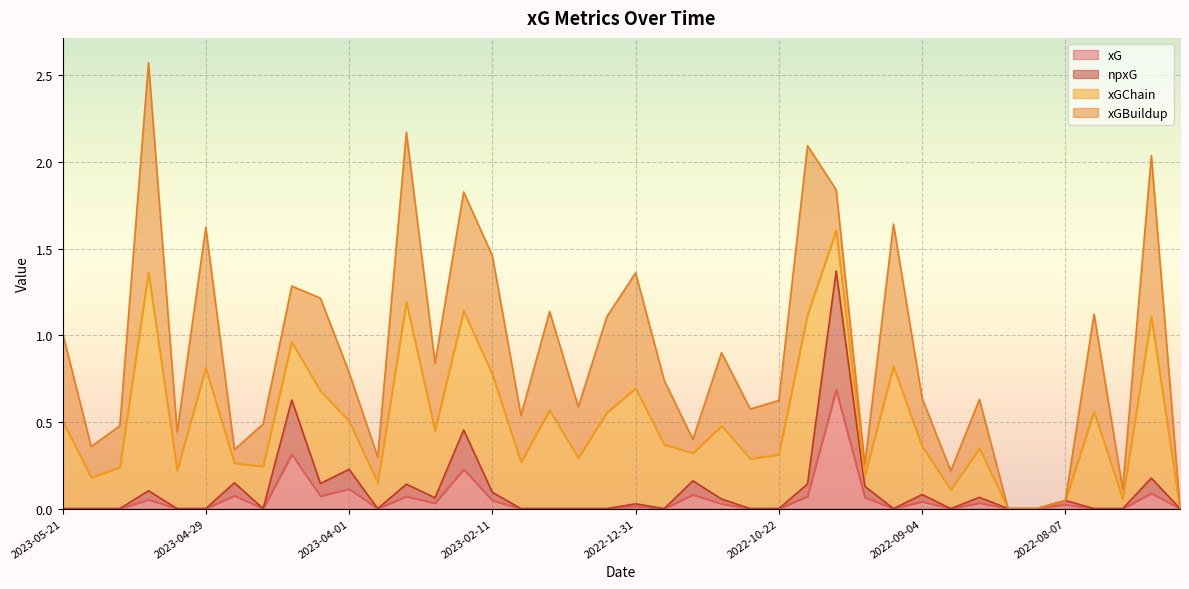

What is the label of the 22nd point from the left?

2022-12-26